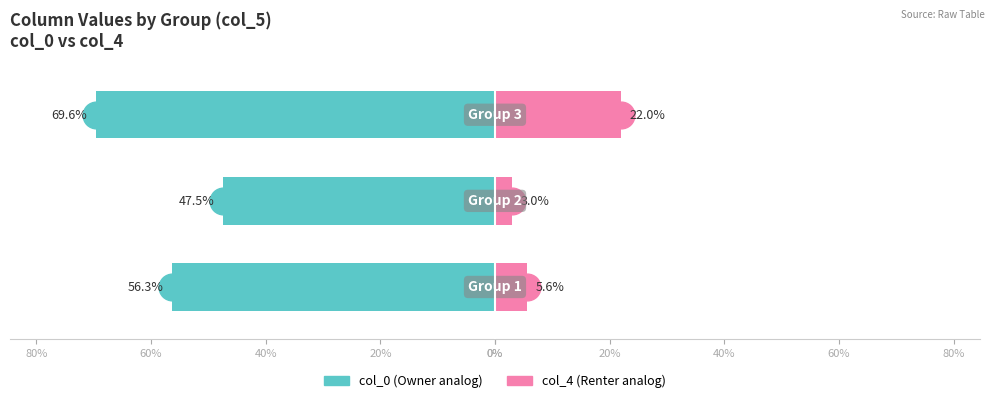

What is the sum of the col_4 (right) values at 0% and 40%?

27.6